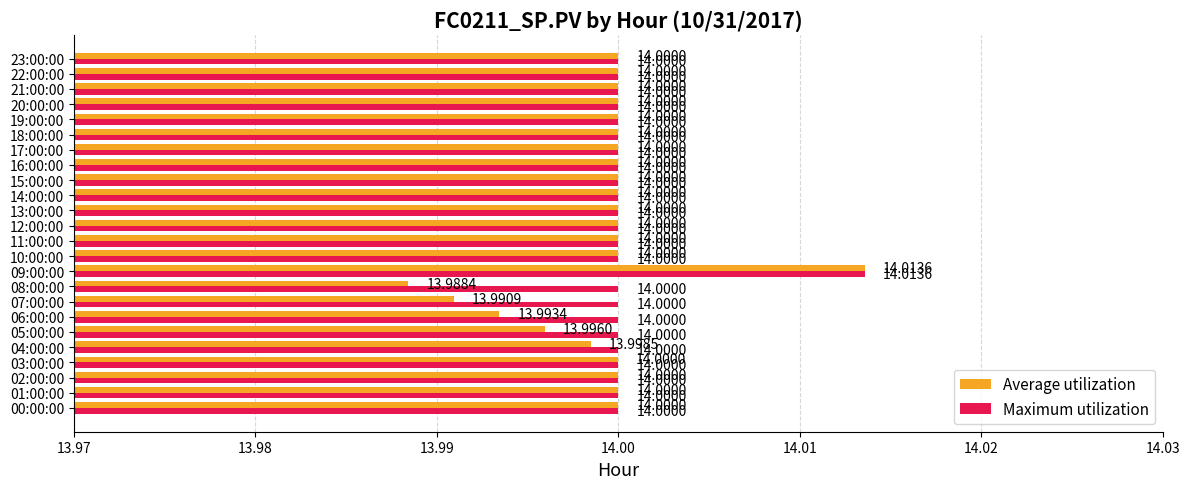

What is the sum of the Average utilization values at 20:00:00 and 21:00:00?

28.0